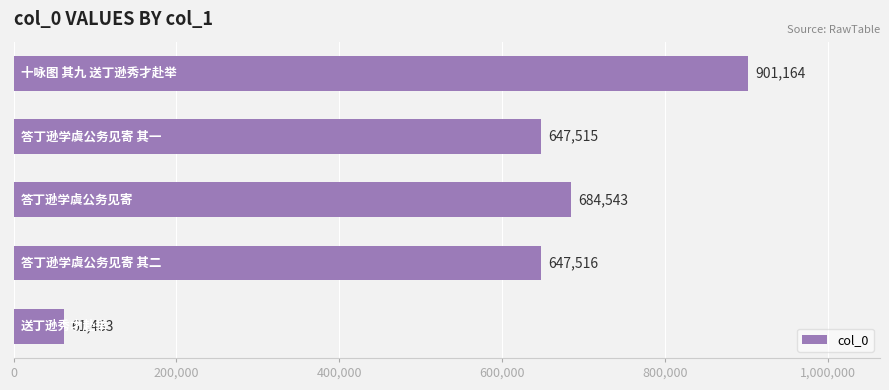

What is the difference between the second highest and second lowest values?

37028